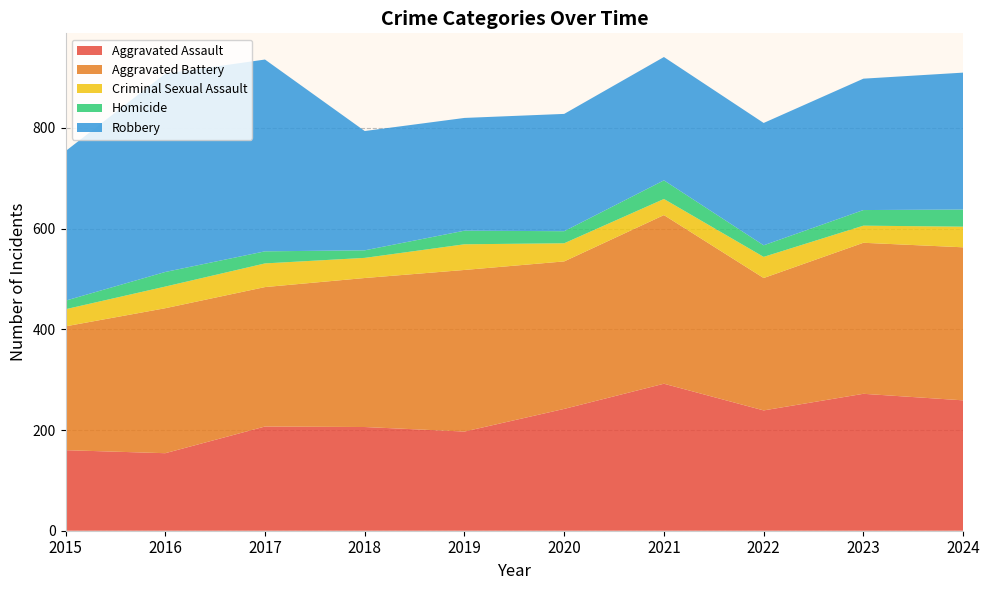

Reading left to right, list all the values displayed in this chart.

Aggravated Assault: 160	154	207	206	197	242	292	239	272	259
Aggravated Battery: 246	288	277	296	321	293	335	263	300	304
Criminal Sexual Assault: 34	43	47	40	51	36	32	42	34	41
Homicide: 17	29	24	15	27	24	37	23	31	34
Robbery: 297	394	381	237	224	233	245	243	261	272